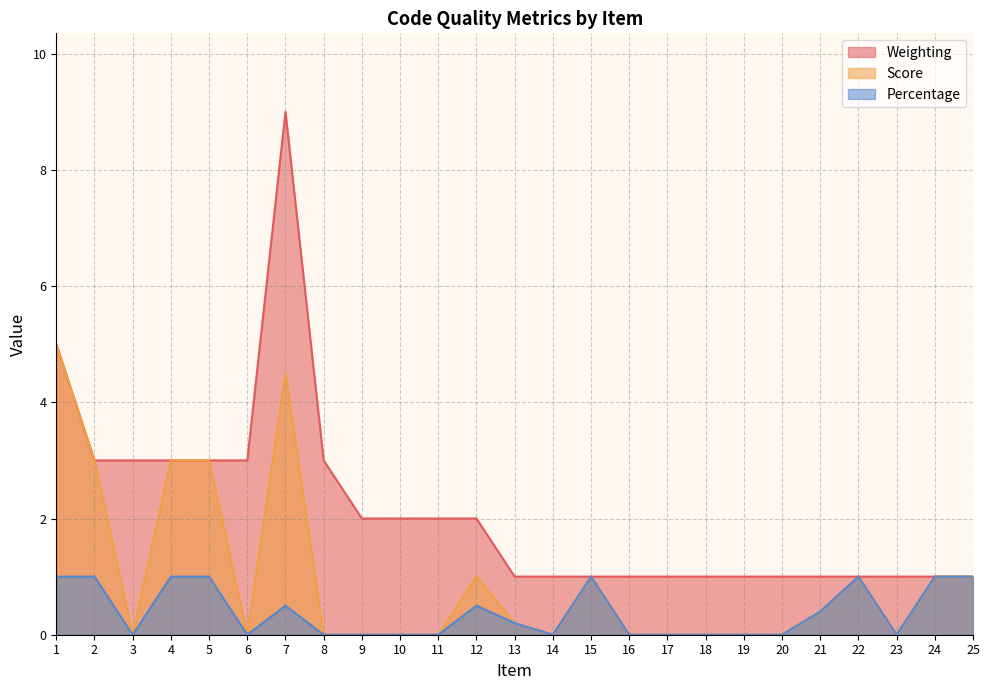

At which label is Percentage closest to 0?

3